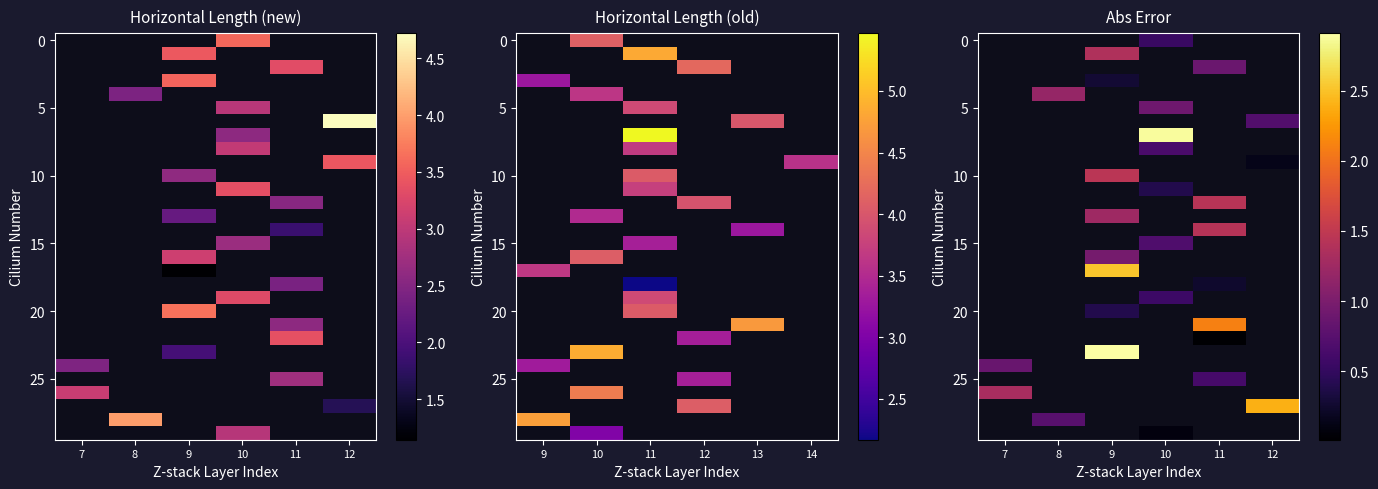

How many data points does each series have?

6